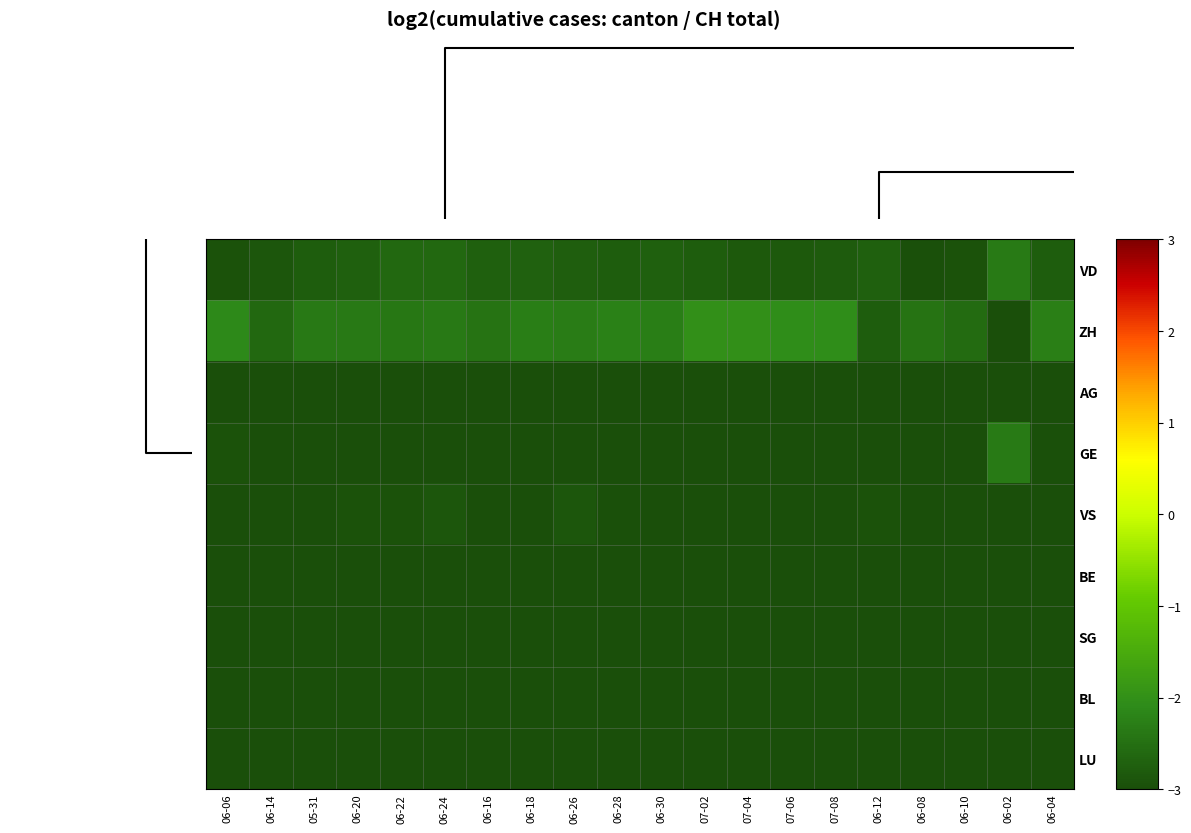

What is the minimum value shown in the chart?

-7.7